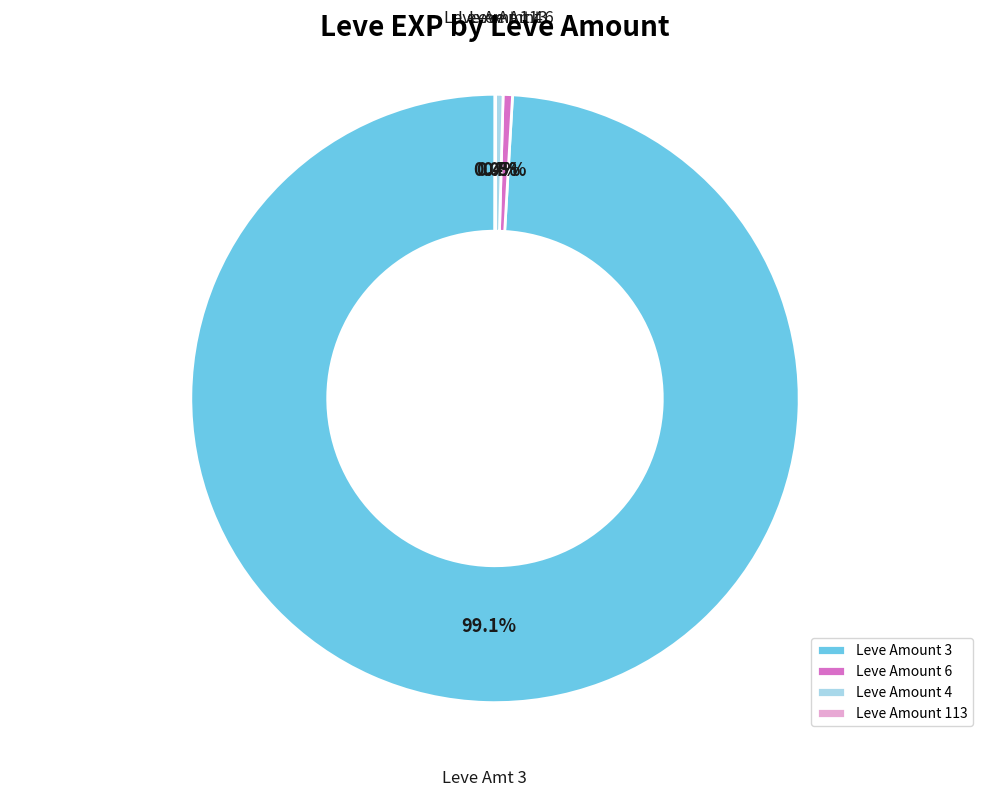

Combined, do Leve Amount 6 and Leve Amount 3 account for over 50%?

Yes